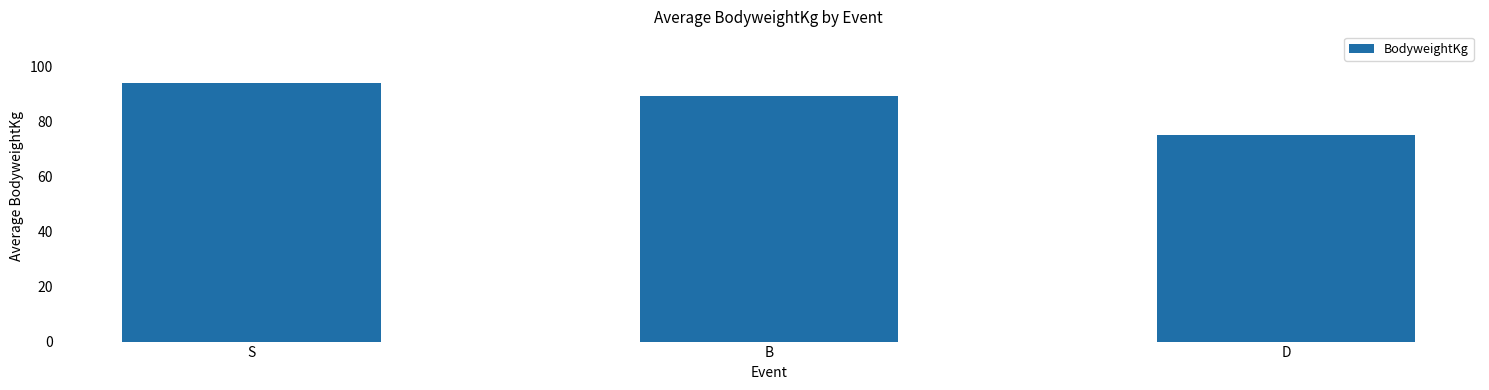

True or false: the data shows 155.1 at B.

False